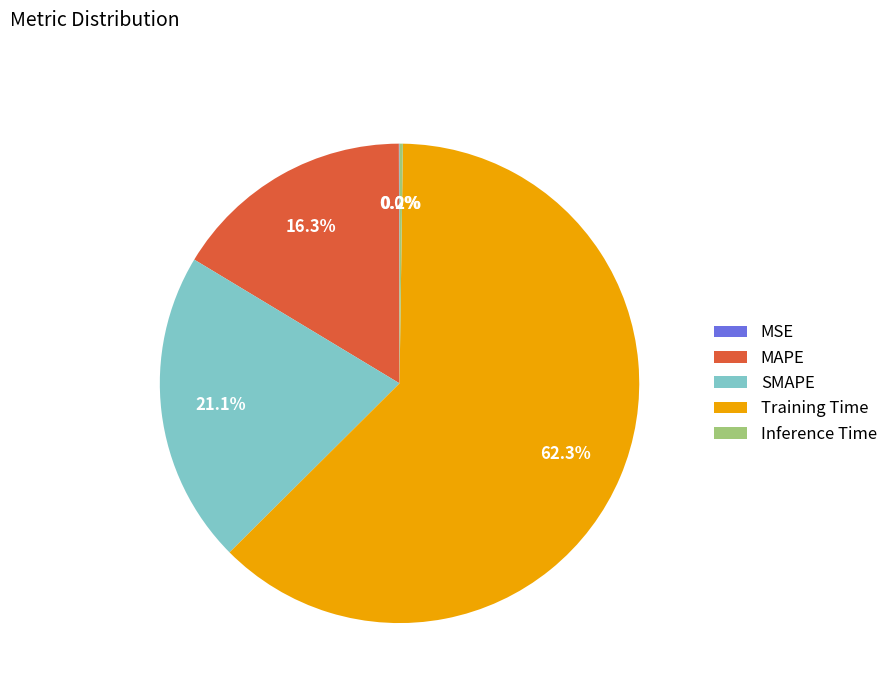

Does MAPE represent more than half of the total?

No